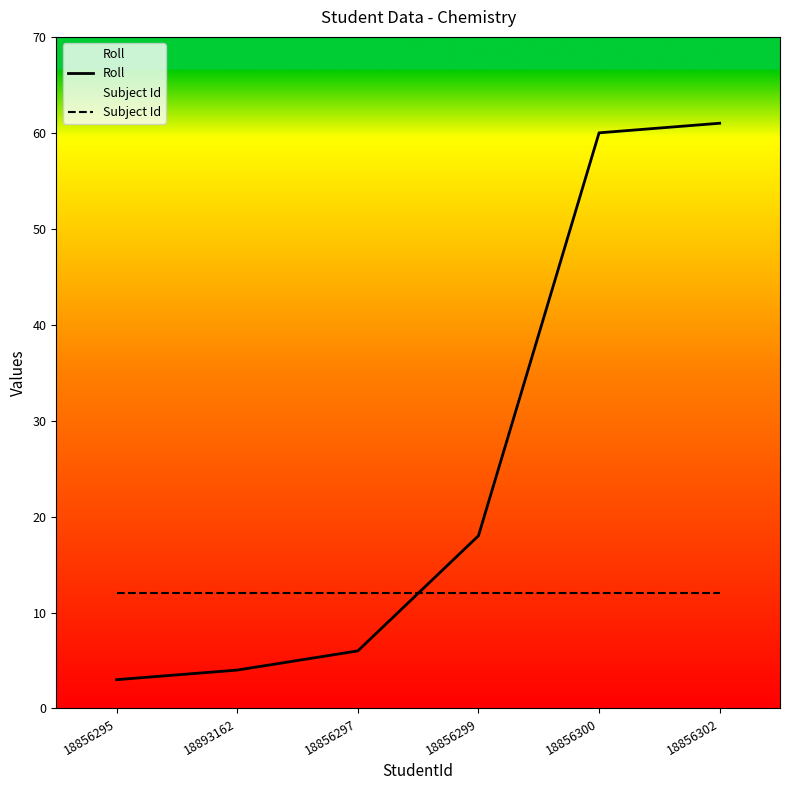

Does the chart display data point markers on the line(s)?

No